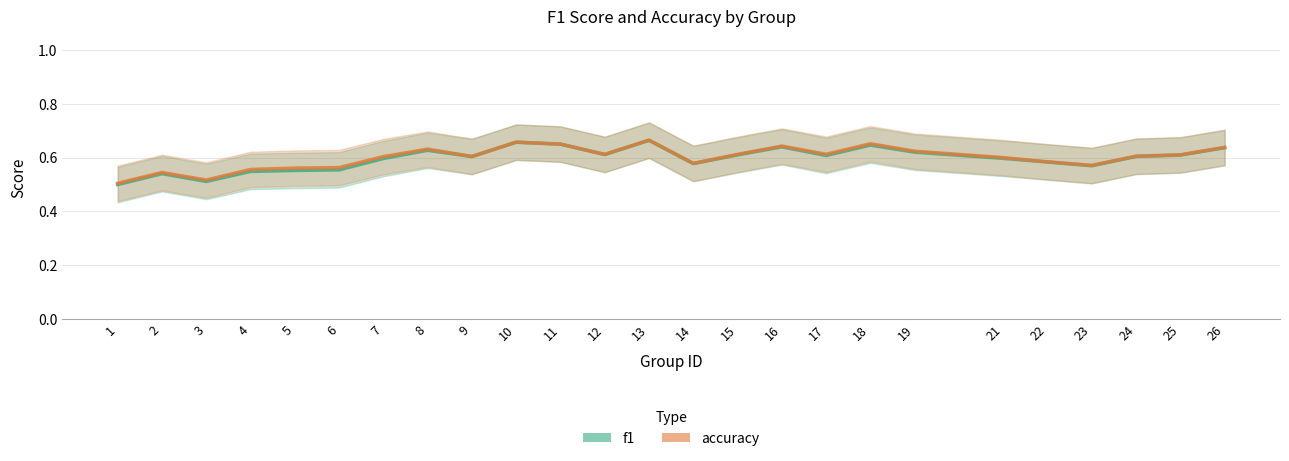

The value of accuracy at 6 is 0.6. True or false?

True